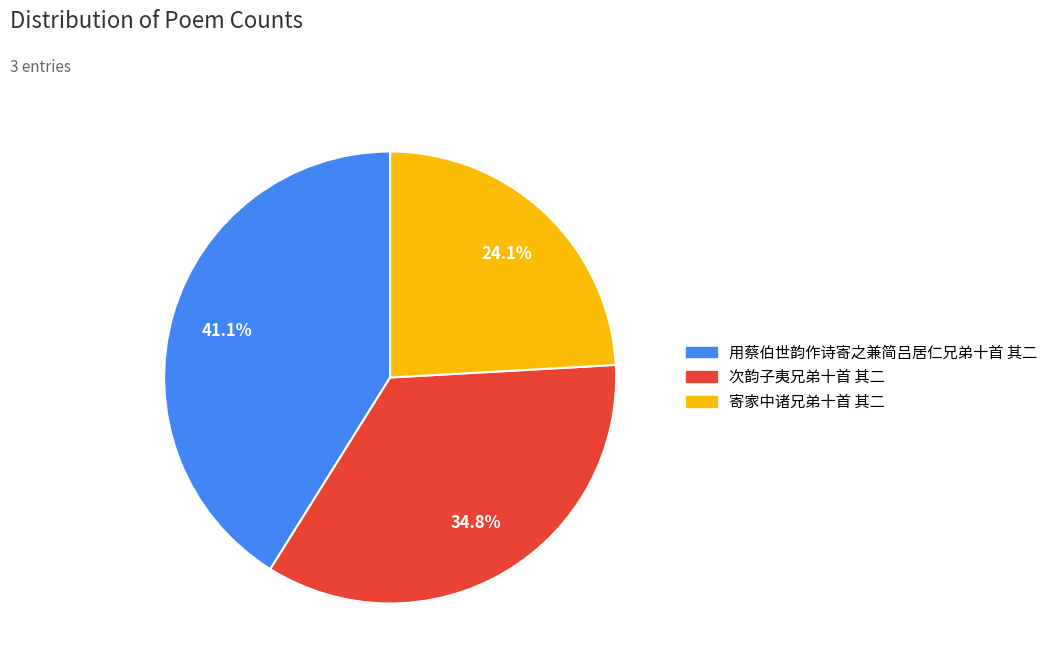

Count the number of slices in the pie.

3